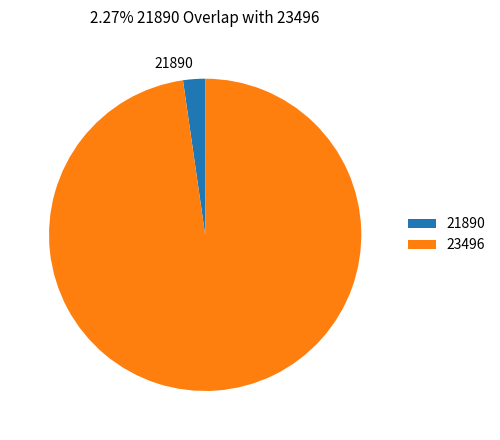

Is it true that 23496 is 98% of the pie?

True